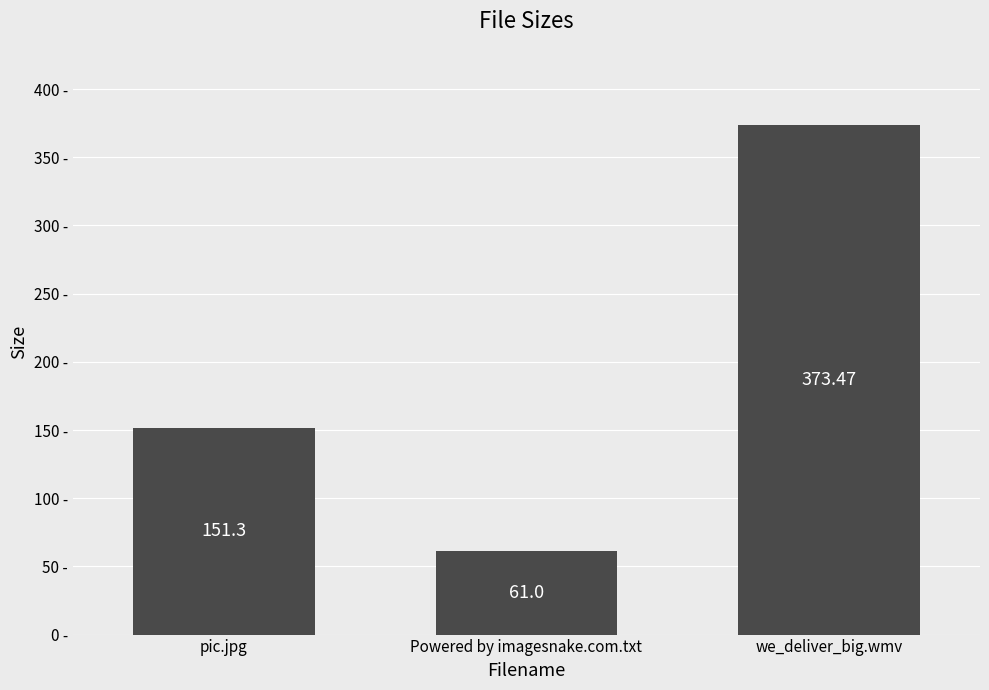

What is the change in value from pic.jpg to we_deliver_big.wmv?

+222.2